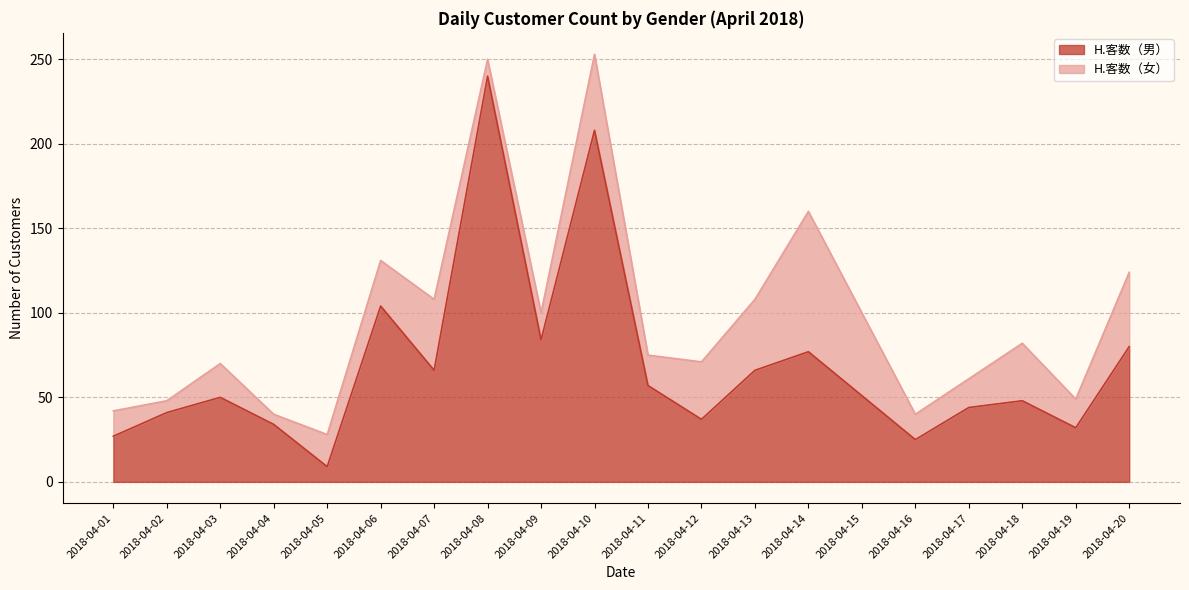

Reading left to right, extract all data points from this chart.

2018-04-01=27	2018-04-02=41	2018-04-03=50	2018-04-04=34	2018-04-05=9	2018-04-06=104	2018-04-07=66	2018-04-08=240	2018-04-09=84	2018-04-10=208	2018-04-11=57	2018-04-12=37	2018-04-13=66	2018-04-14=77	2018-04-15=51	2018-04-16=25	2018-04-17=44	2018-04-18=48	2018-04-19=32	2018-04-20=80